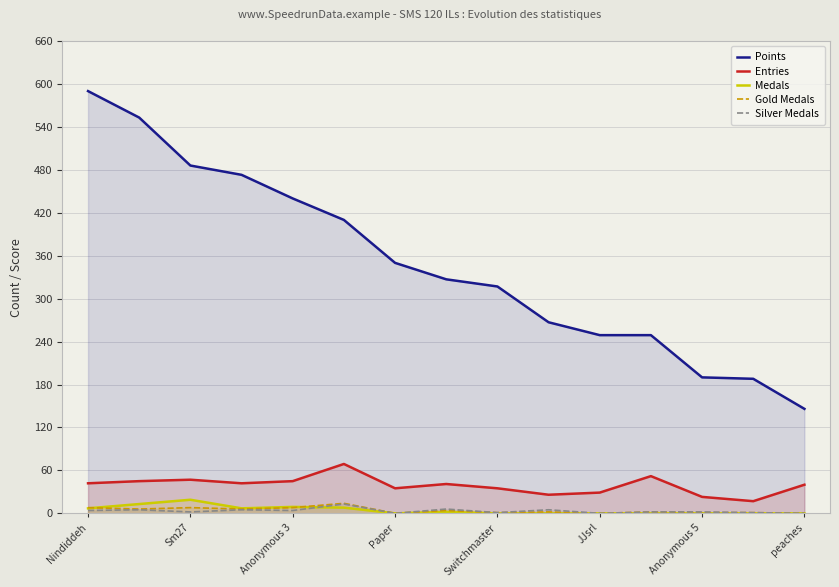

What is the highest value of the Entries series?

69